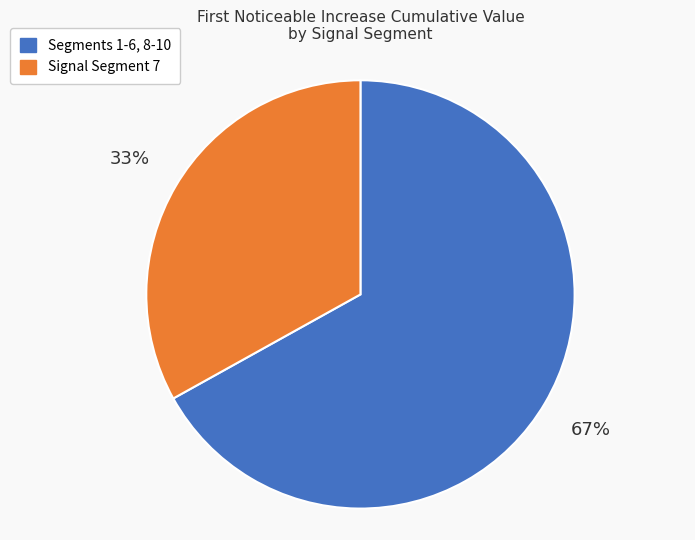

To the nearest percent, what is the difference between the largest and smallest slice percentages?

34%